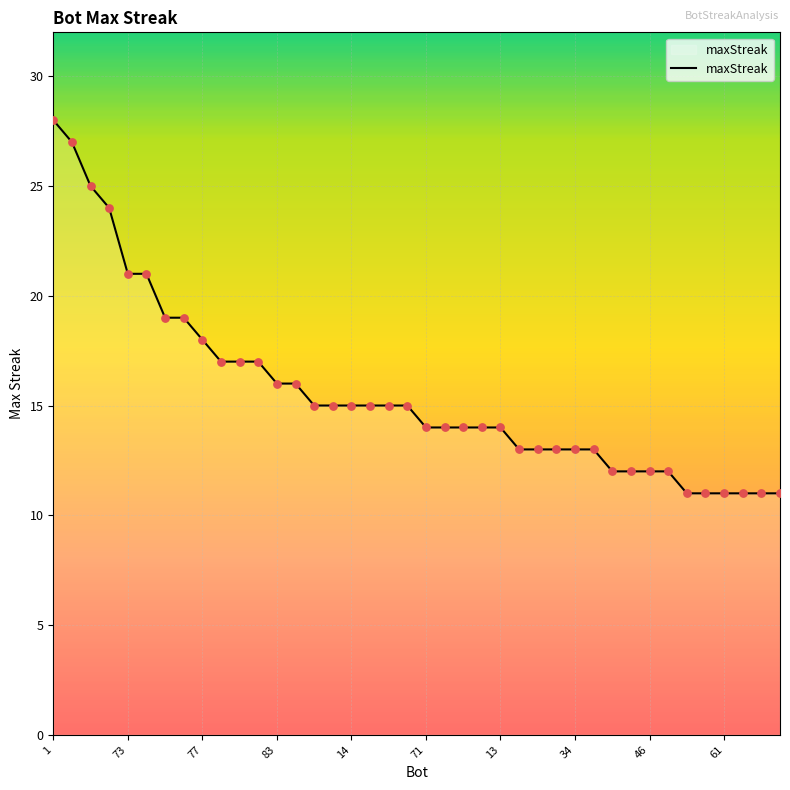

What is the greatest value displayed?

28